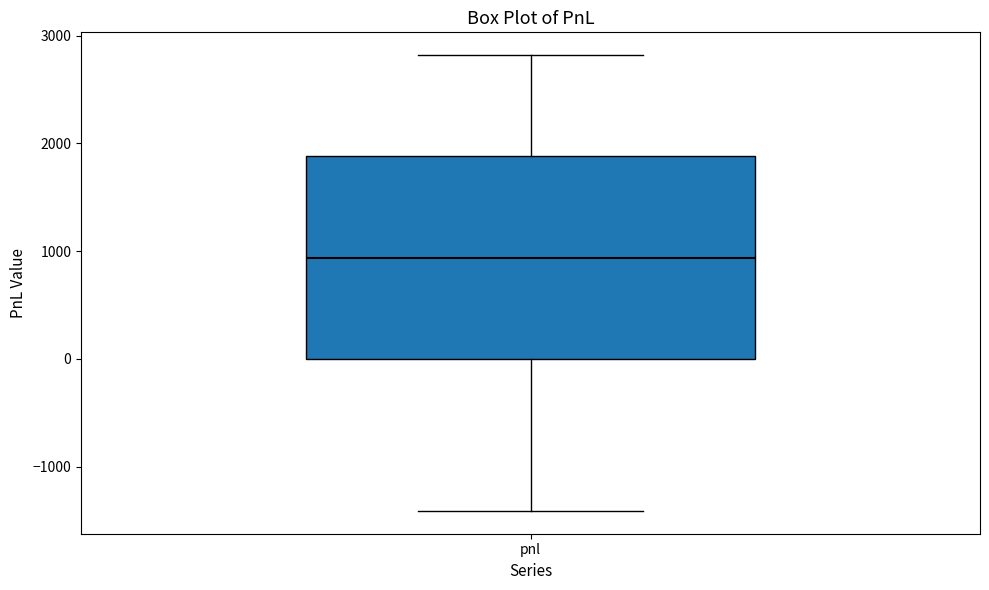

Where does the lower whisker of the box for pnl end on the y-axis? The values are not printed on the chart, so give them approximately, as read against the axis.

-1400